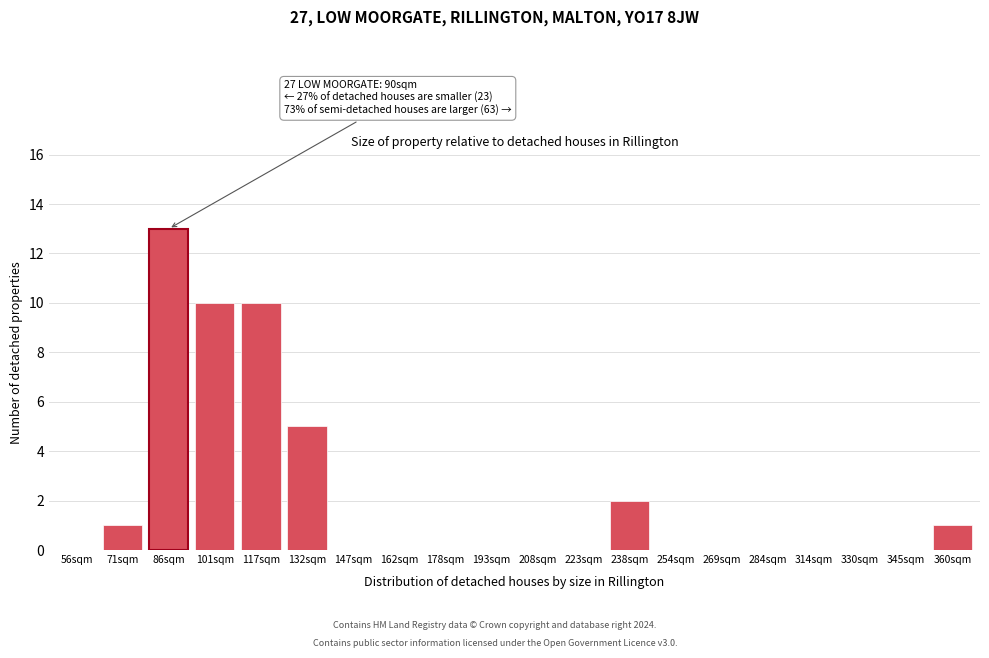

Reading right to left, extract all data points from this chart.

360sqm=1	345sqm=0	330sqm=0	314sqm=0	284sqm=0	269sqm=0	254sqm=0	238sqm=2	223sqm=0	208sqm=0	193sqm=0	178sqm=0	162sqm=0	147sqm=0	132sqm=5	117sqm=10	101sqm=10	86sqm=13	71sqm=1	56sqm=0